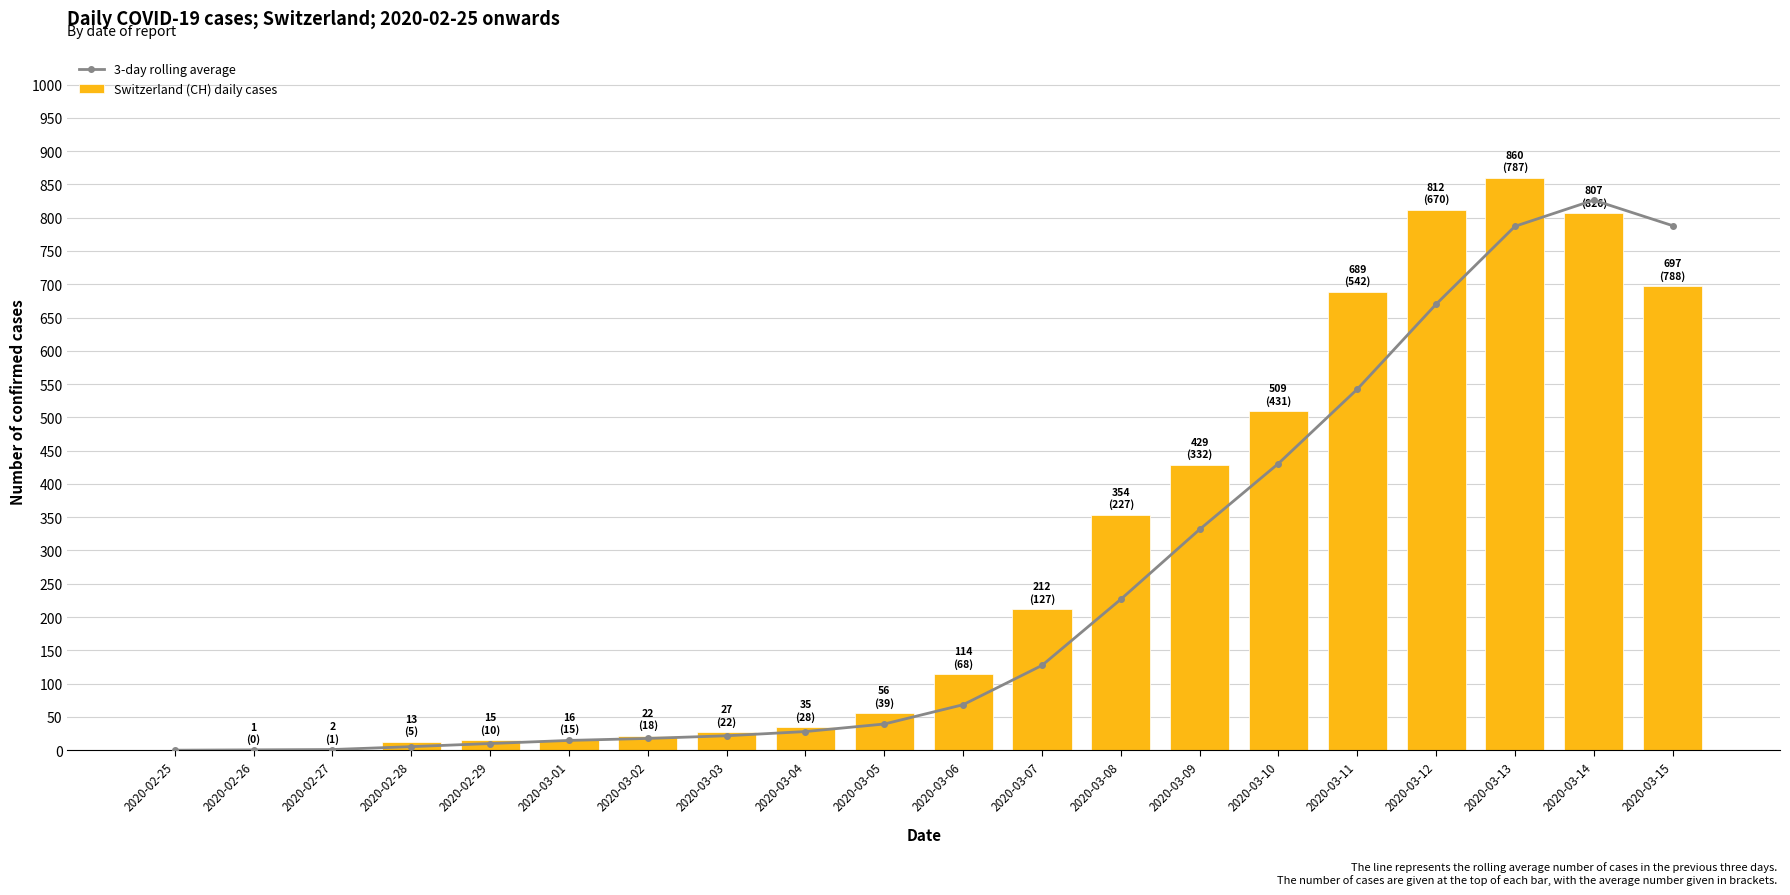

Reading right to left, what are all the values shown in this chart?

3-day rolling average: 788.0	826.3	787.0	670.0	542.3	430.7	331.7	226.7	127.3	68.3	39.3	28.0	21.7	17.7	14.7	10.0	5.3	1.0	0.5	0.0
Switzerland (CH) daily cases: 697.0	807.0	860.0	812.0	689.0	509.0	429.0	354.0	212.0	114.0	56.0	35.0	27.0	22.0	16.0	15.0	13.0	2.0	1.0	0.0